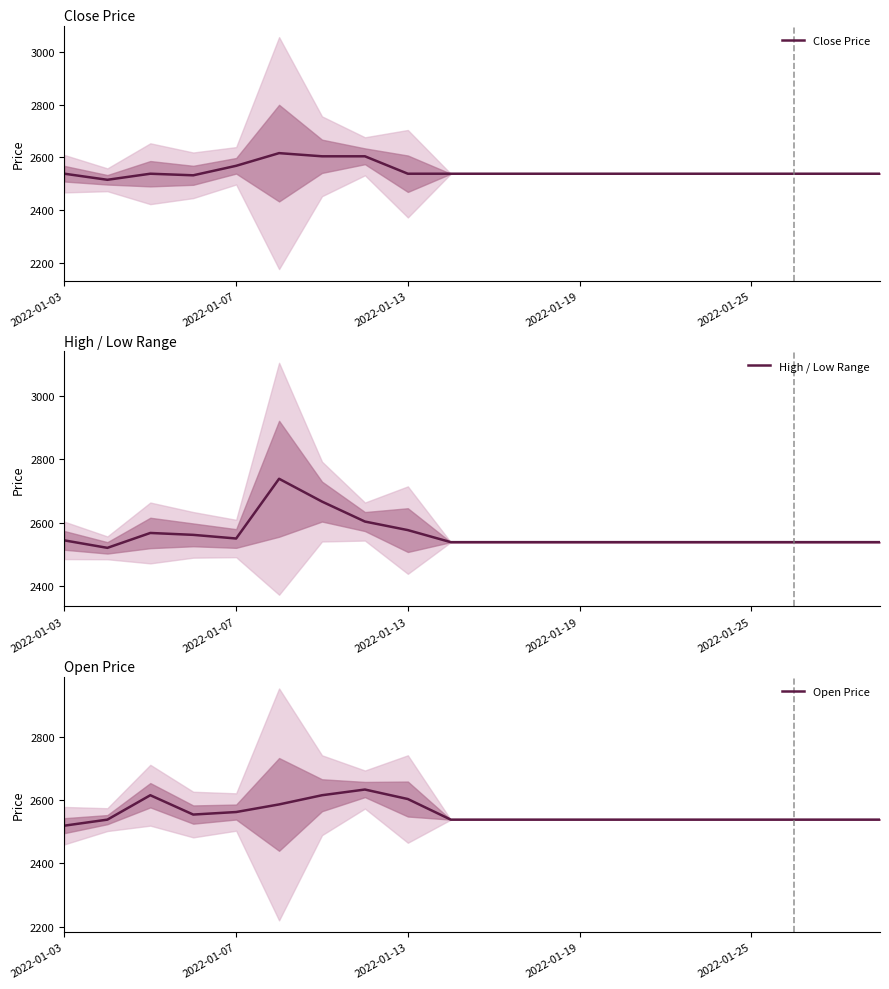

What is the difference between the second highest and second lowest values in the Open Price series?

77